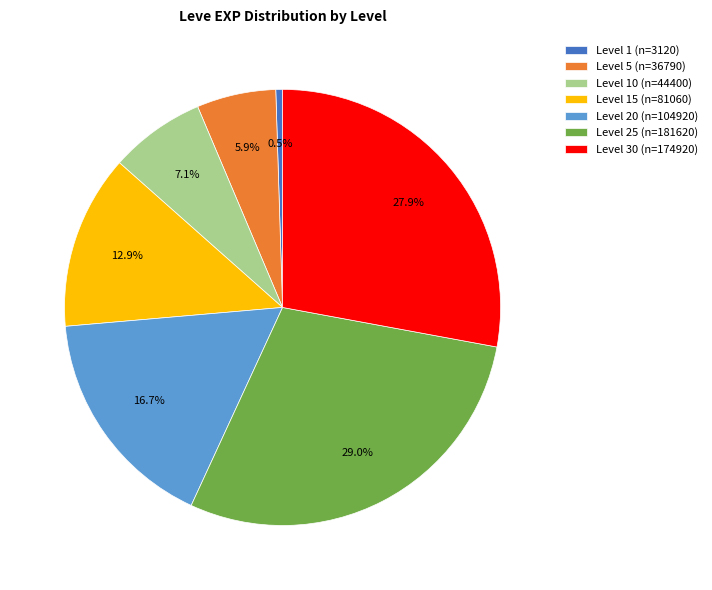

Between Level 25 (n=181620) and Level 15 (n=81060), which is larger?

Level 25 (n=181620)